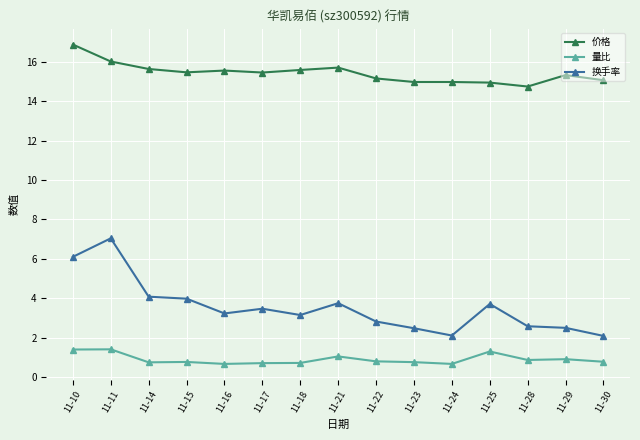

Which series has the largest range (max minus min)?

换手率